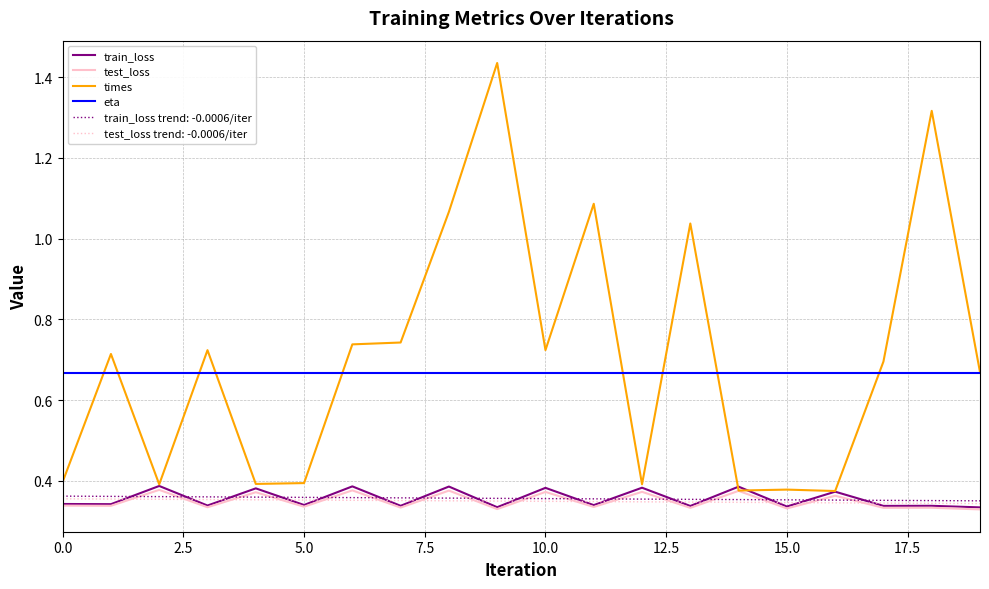

True or false: test_loss and eta intersect in this chart.

False